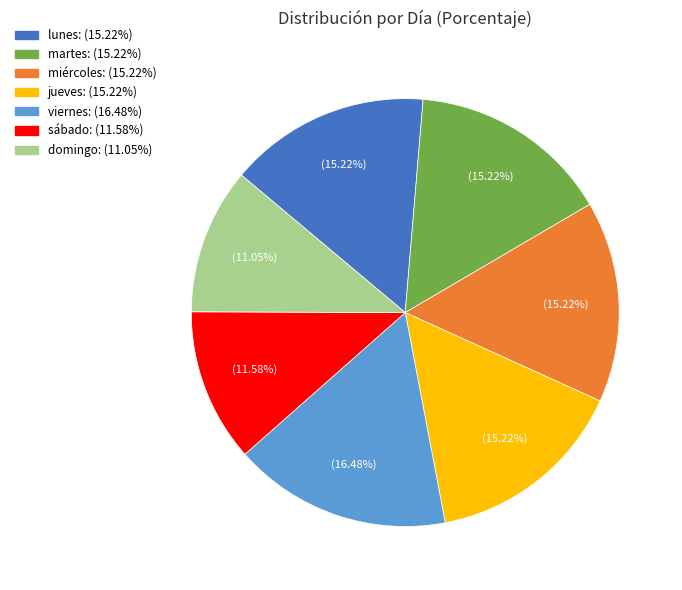

To the nearest percent, what percentage of the pie is miércoles?

15%